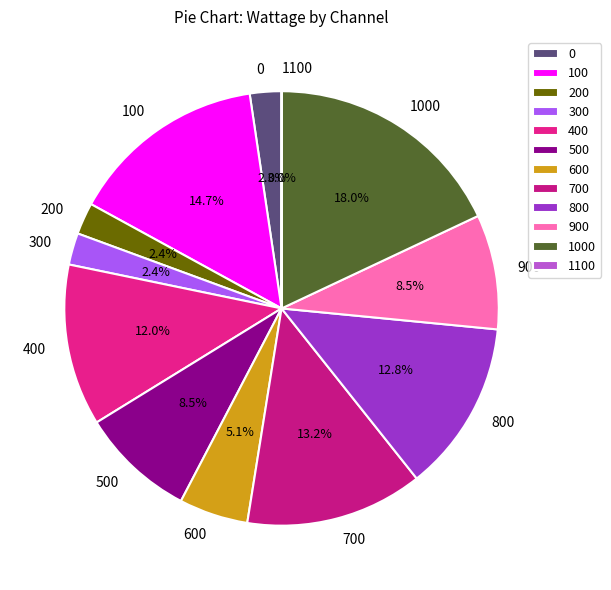

Which category has the biggest portion of the pie?

1000